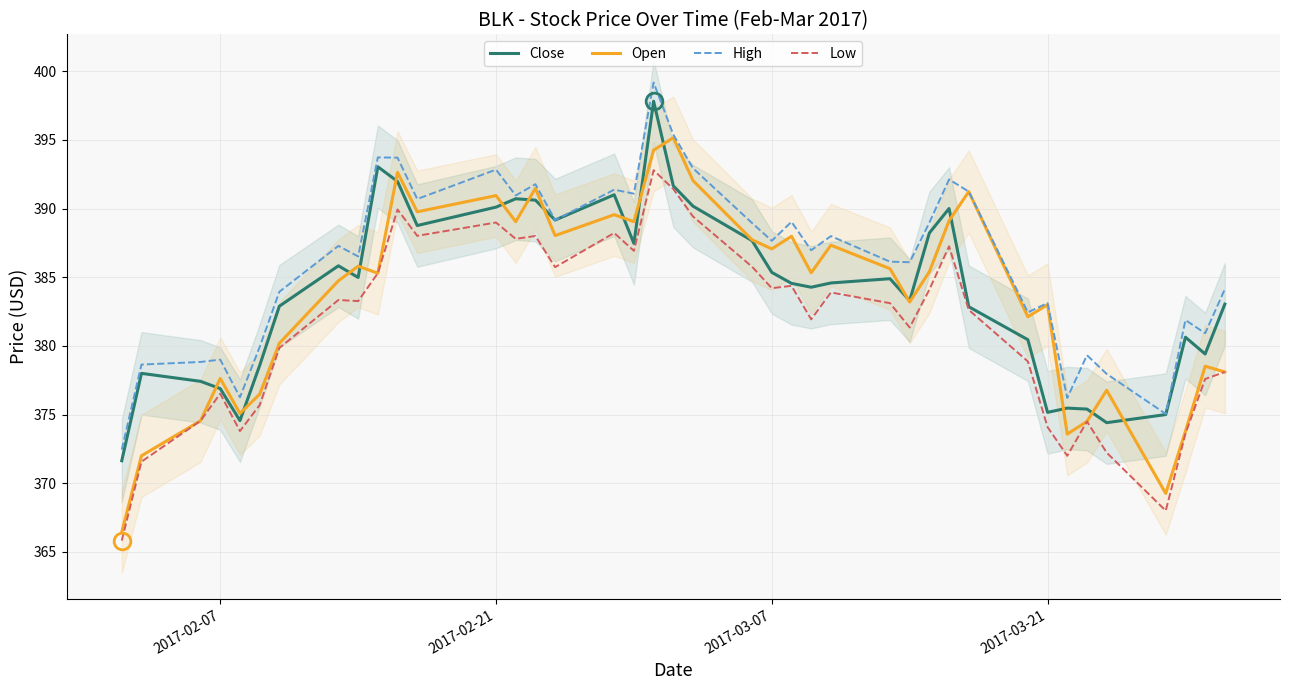

What is the minimum value for Close?

371.6